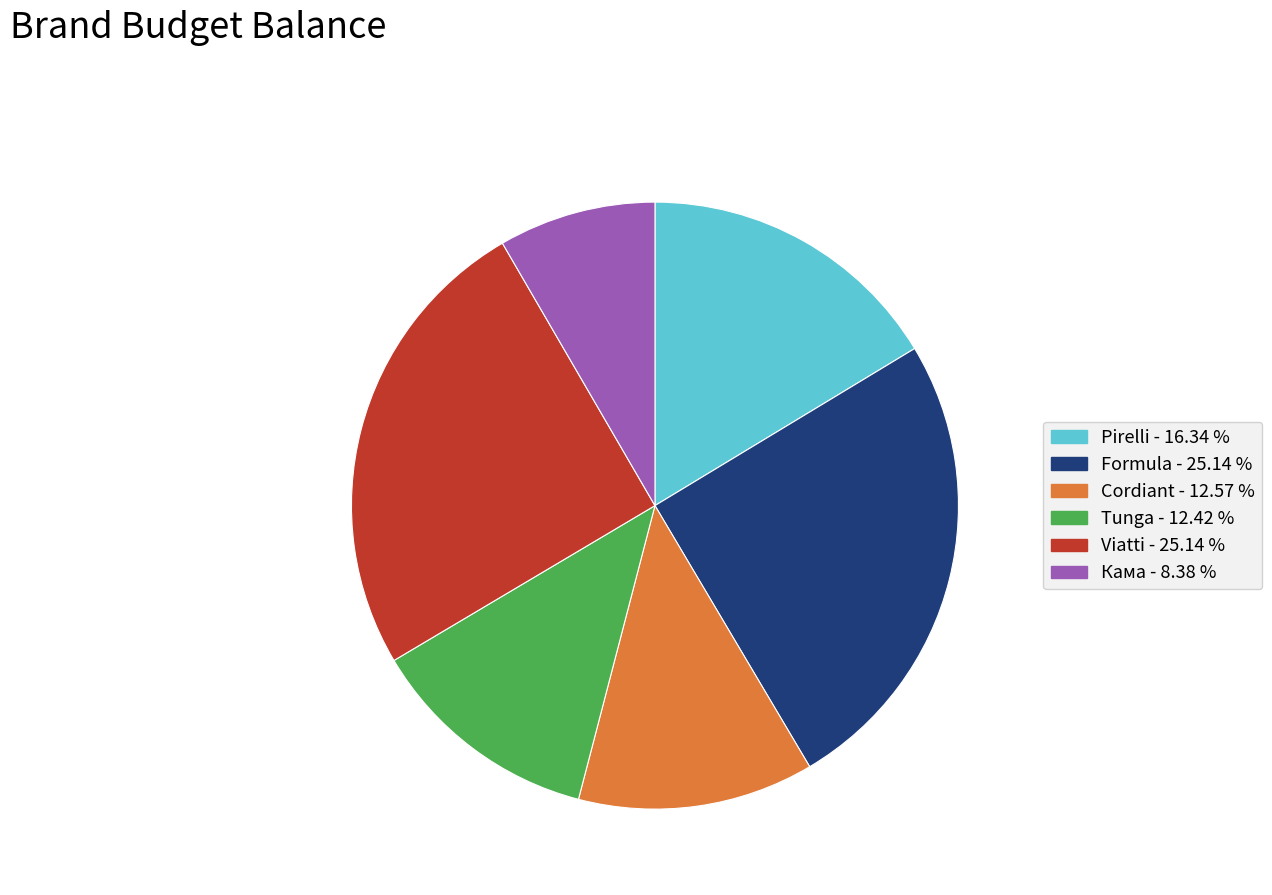

How many slices are in this pie chart?

6